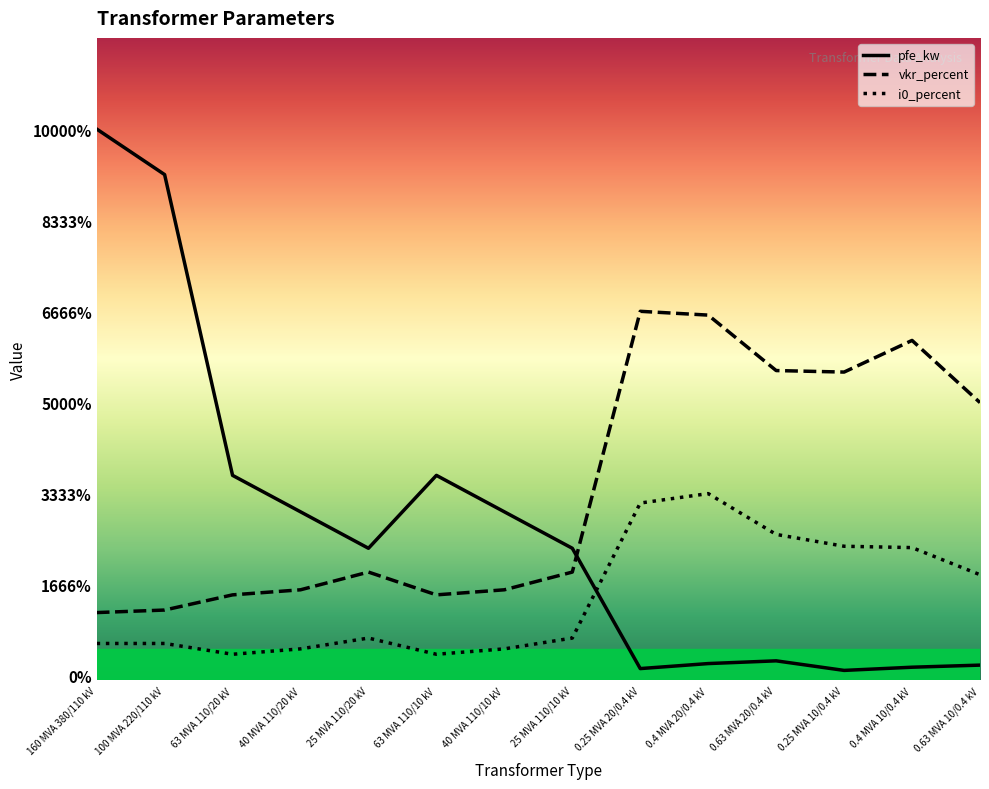

True or false: i0_percent has a value of 19.0 at 0.25 MVA 20/0.4 kV.

True